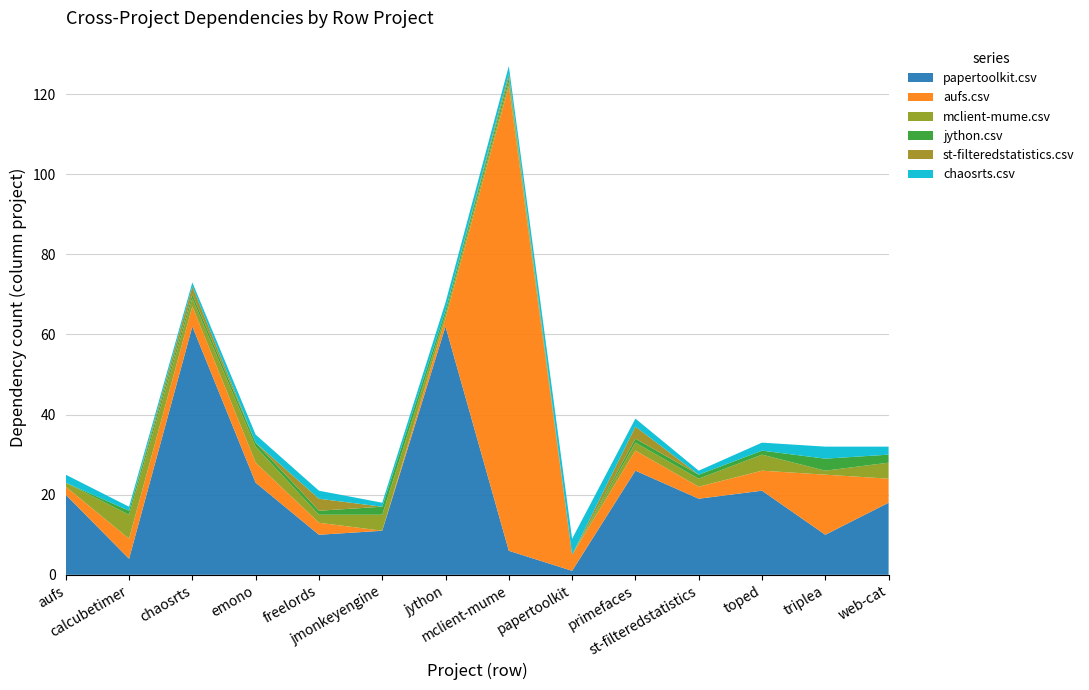

Reading left to right, list all the values displayed in this chart.

papertoolkit.csv: 20	4	62	23	10	11	62	6	1	26	19	21	10	18
aufs.csv: 2	5	5	5	3	0	2	116	4	5	3	5	15	6
mclient-mume.csv: 1	6	2	4	2	4	1	1	0	2	2	4	1	4
jython.csv: 0	1	1	1	1	2	1	1	0	1	1	1	3	2
st-filteredstatistics.csv: 0	0	2	0	3	0	0	1	0	3	0	0	0	0
chaosrts.csv: 2	1	1	2	2	1	2	2	4	2	1	2	3	2